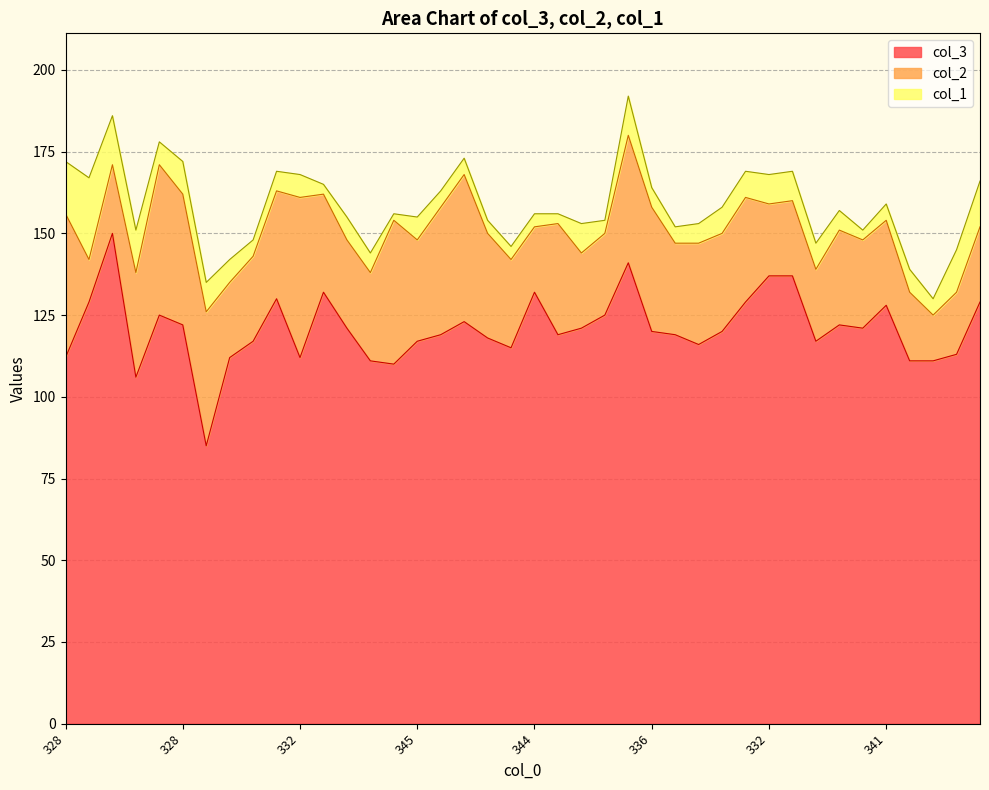

Which series has the largest total across all categories?

col_3